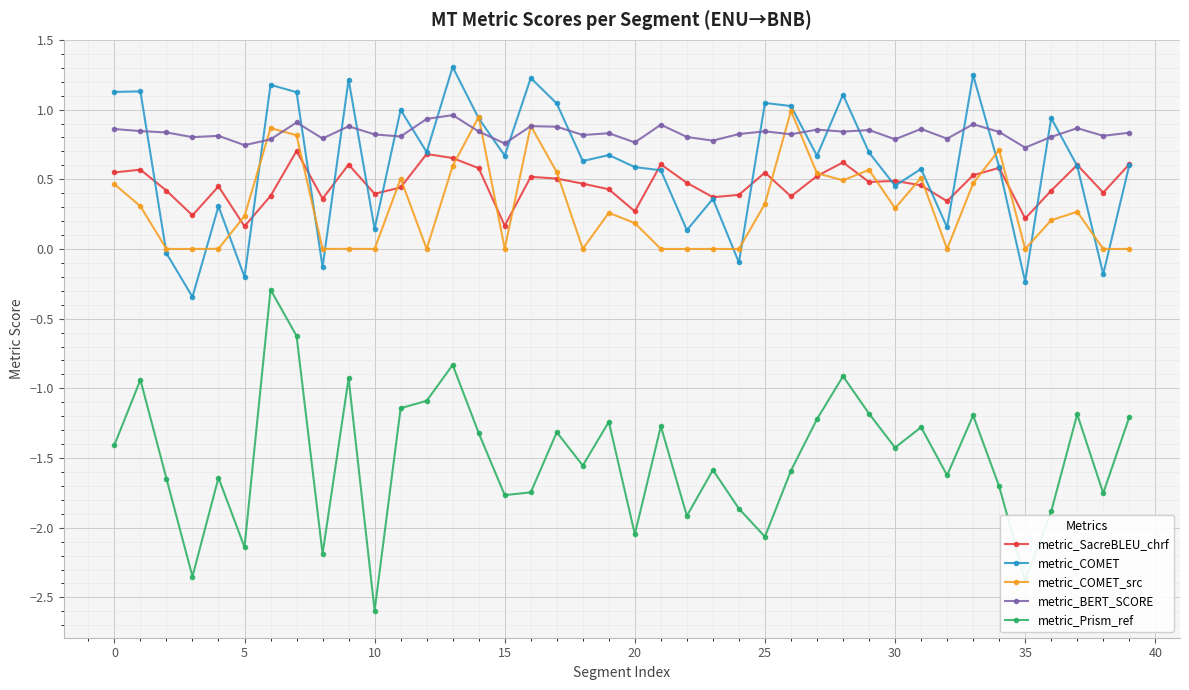

Which series has the widest spread of values?

metric_Prism_ref